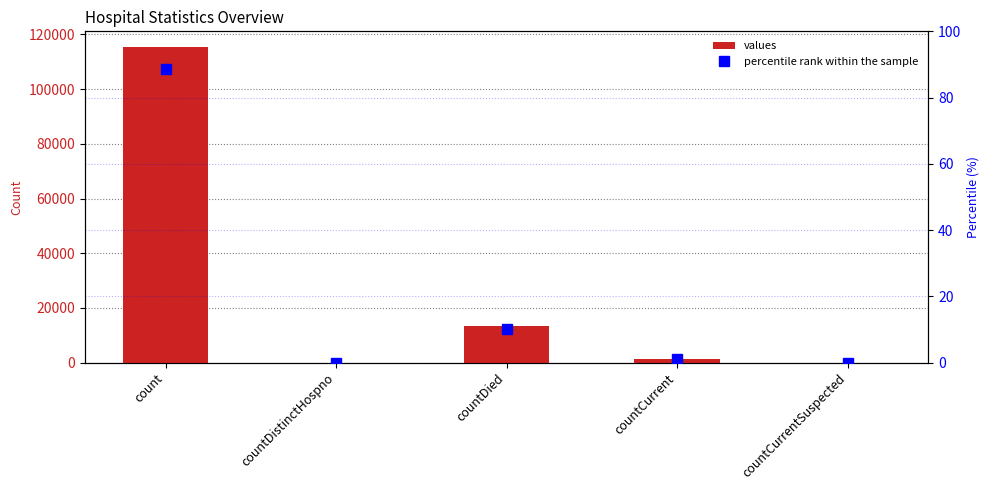

What is the difference between the values values at countCurrentSuspected and count?

115379.0